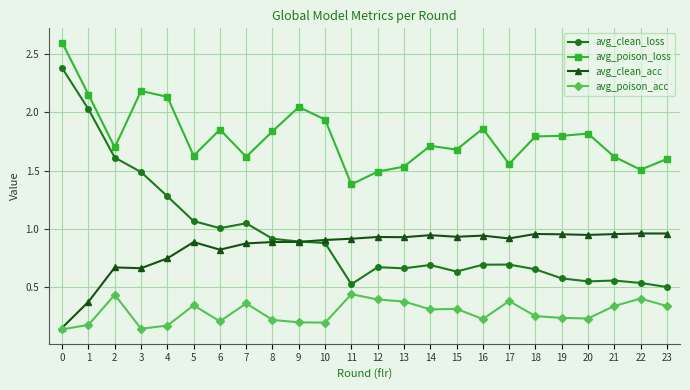

What value does the avg_clean_loss series have at 4?

1.3